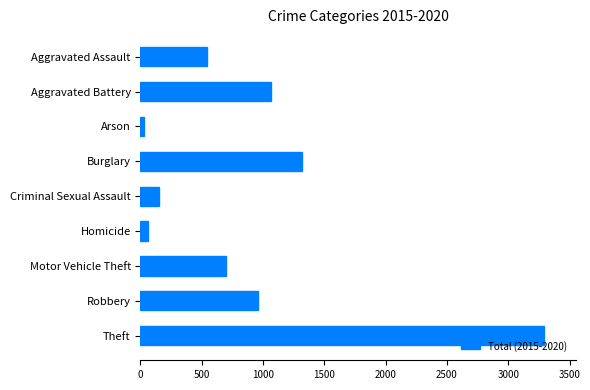

Reading top to bottom, extract all data points from this chart.

Aggravated Assault=540	Aggravated Battery=1066	Arson=30	Burglary=1318	Criminal Sexual Assault=152	Homicide=59	Motor Vehicle Theft=697	Robbery=958	Theft=3290